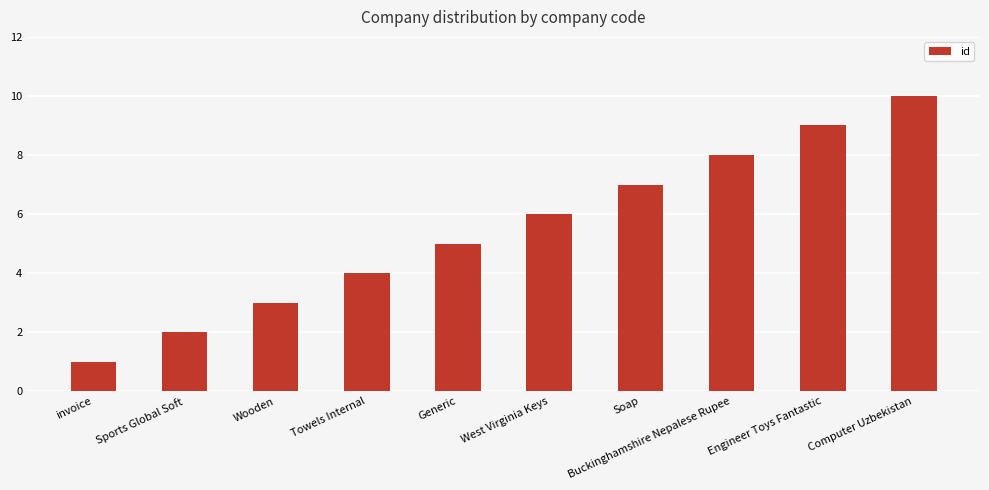

What is the difference between the maximum and minimum values?

9